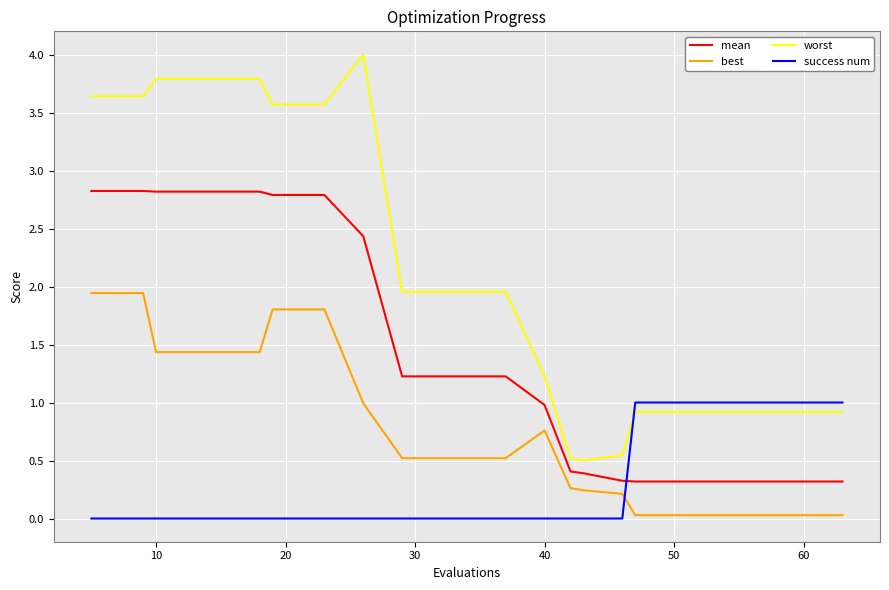

True or false: mean and worst intersect in this chart.

False